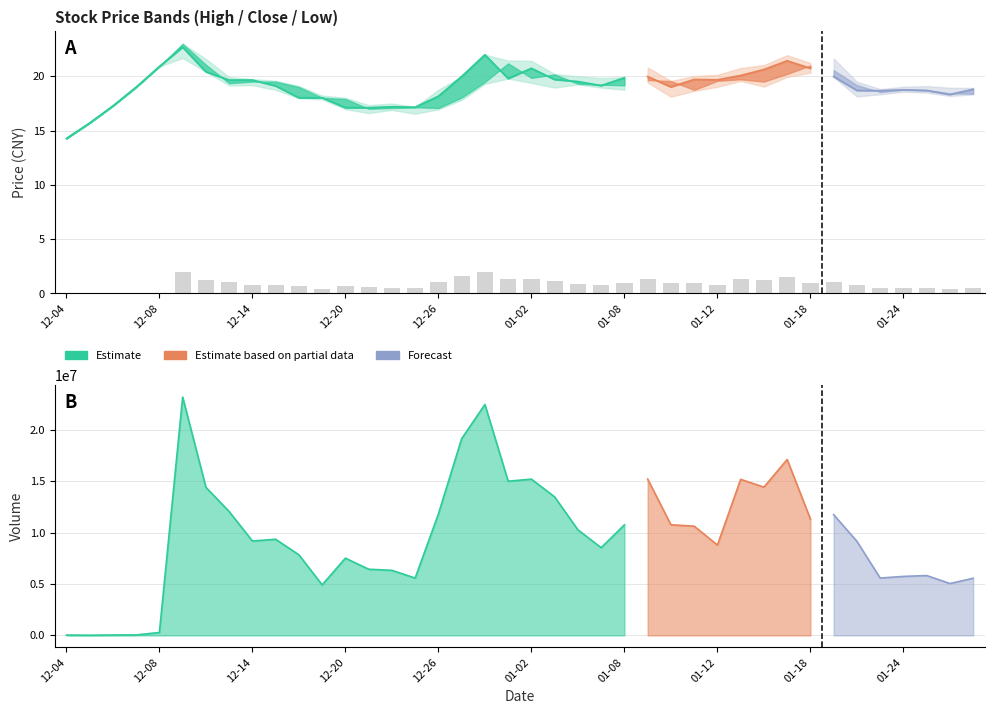

What is the maximum value shown in the chart?

23180609.0